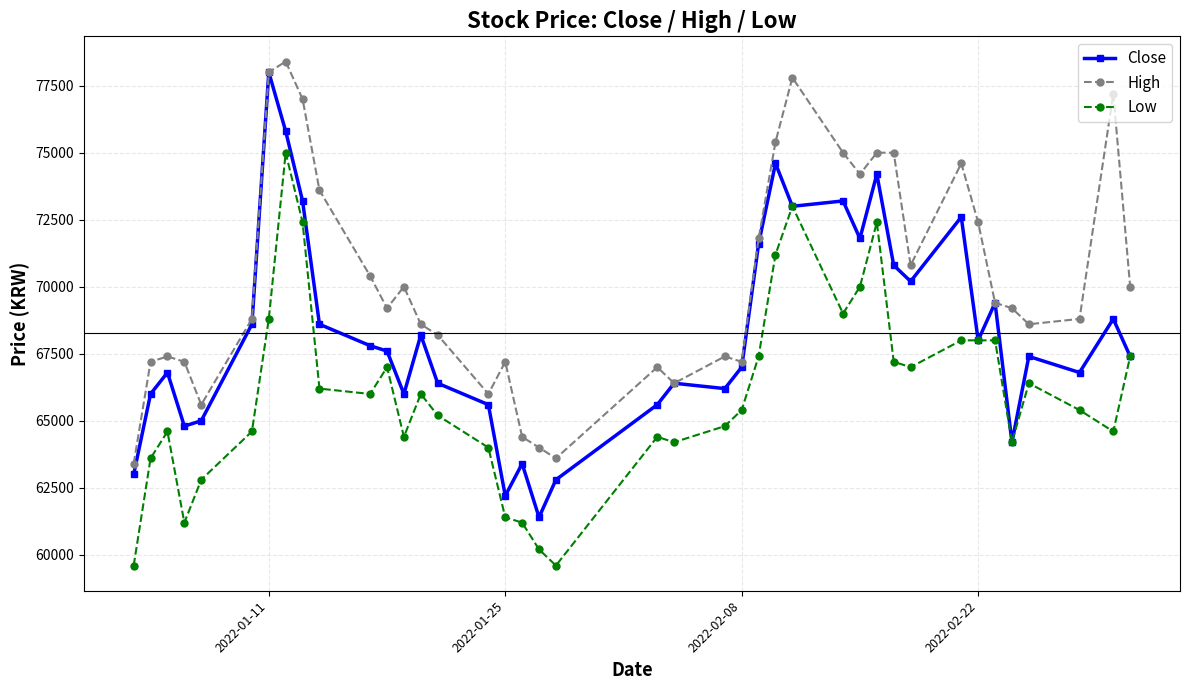

At how many categories does at least one series exceed 61353?

40